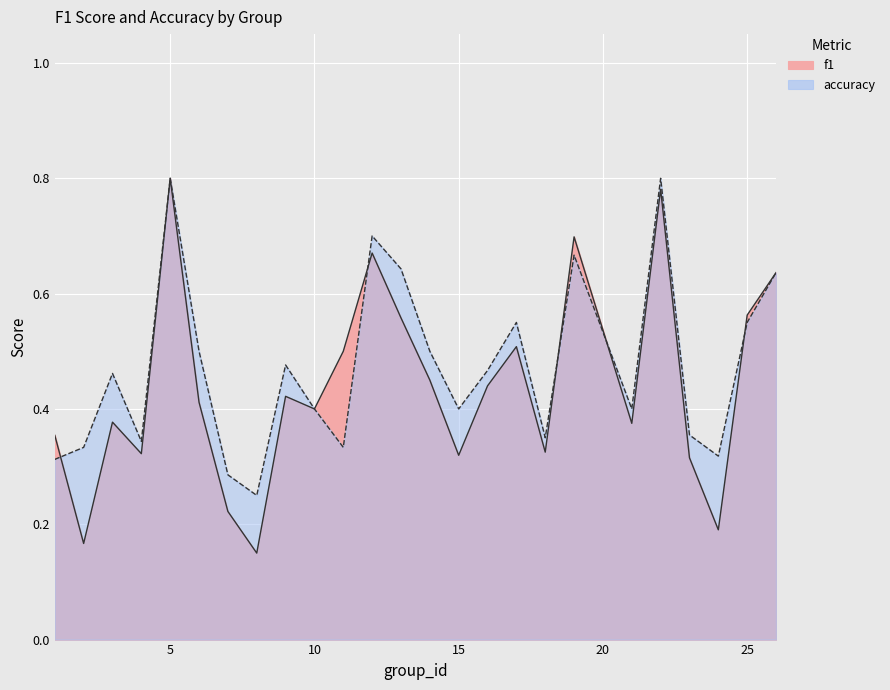

Reading left to right, transcribe all the data shown in this chart.

f1: 1=0.4	2=0.2	3=0.4	4=0.3	5=0.8	6=0.4	7=0.2	8=0.2	9=0.4	10=0.4	11=0.5	12=0.7	13=0.6	14=0.5	15=0.3	16=0.4	17=0.5	18=0.3	19=0.7	21=0.4	22=0.8	23=0.3	24=0.2	25=0.6	26=0.6
accuracy: 1=0.3	2=0.3	3=0.5	4=0.3	5=0.8	6=0.5	7=0.3	8=0.2	9=0.5	10=0.4	11=0.3	12=0.7	13=0.6	14=0.5	15=0.4	16=0.5	17=0.6	18=0.3	19=0.7	21=0.4	22=0.8	23=0.4	24=0.3	25=0.6	26=0.6